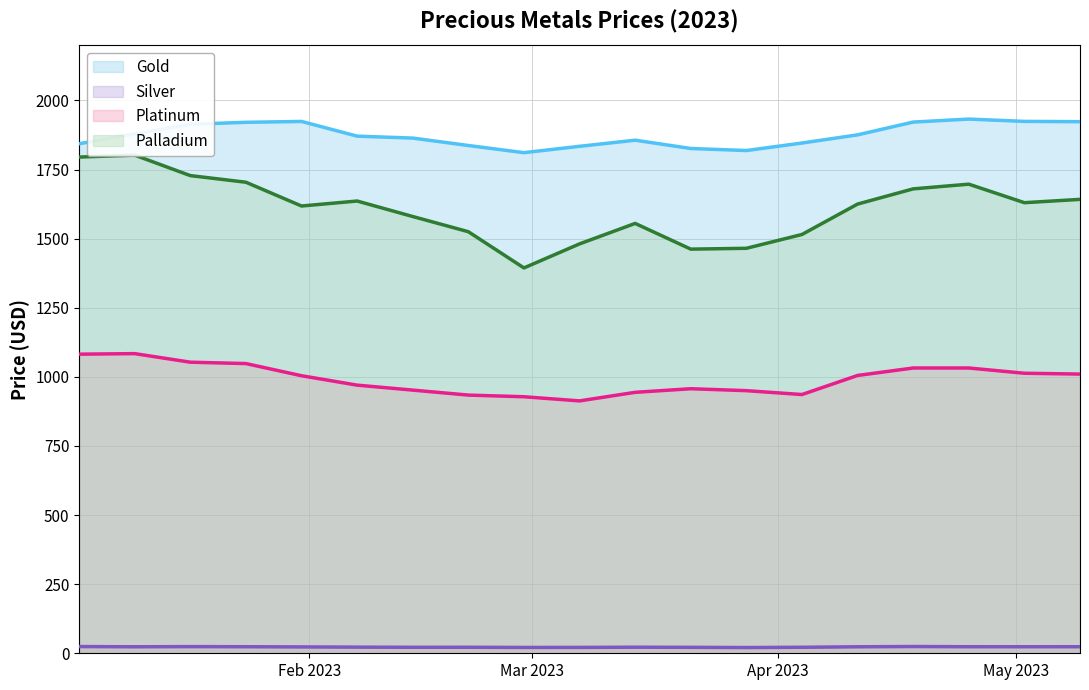

What is the difference between the maximum and minimum values in the Palladium series?

408.0